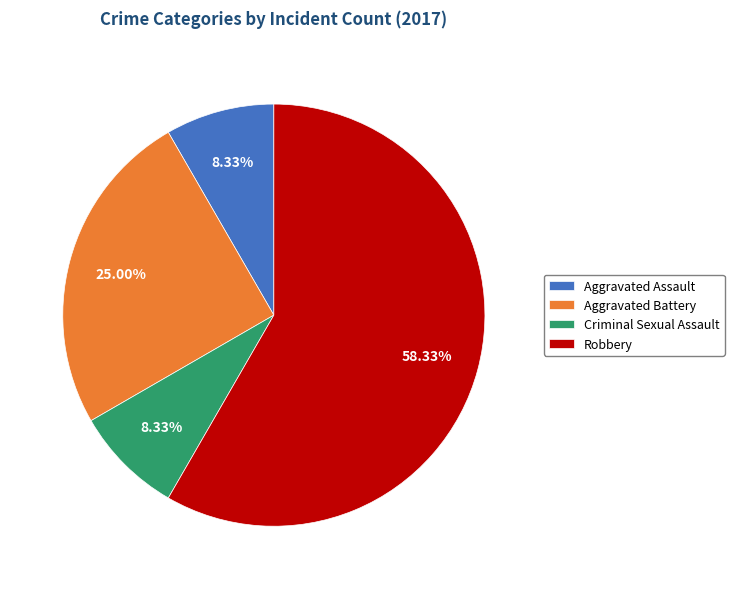

Approximately how many times larger is the value at Aggravated Battery compared to Aggravated Assault?

3.0